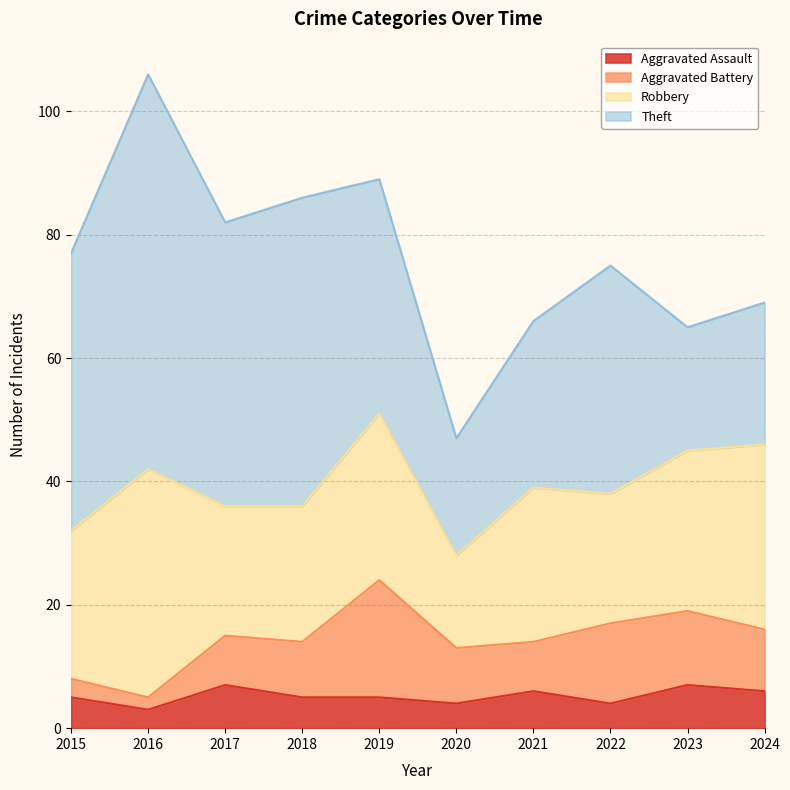

Count the number of data series in this chart.

4